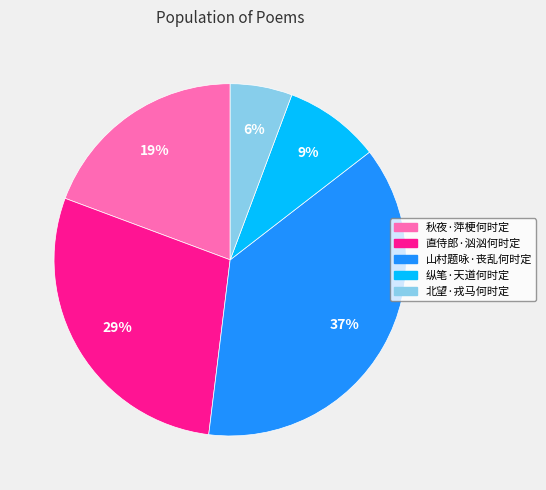

To the nearest percent, what portion does 山村题咏·丧乱何时定 represent?

37%